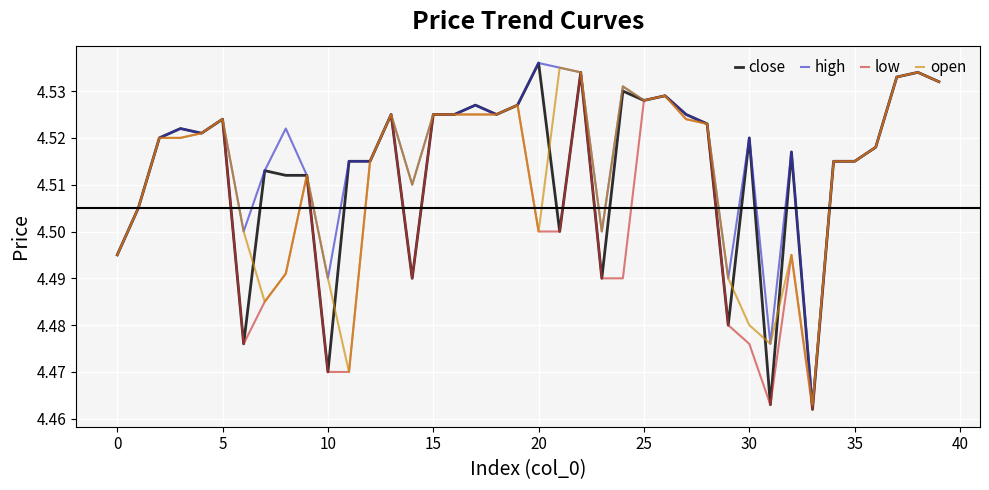

How many lines are shown in the chart?

4